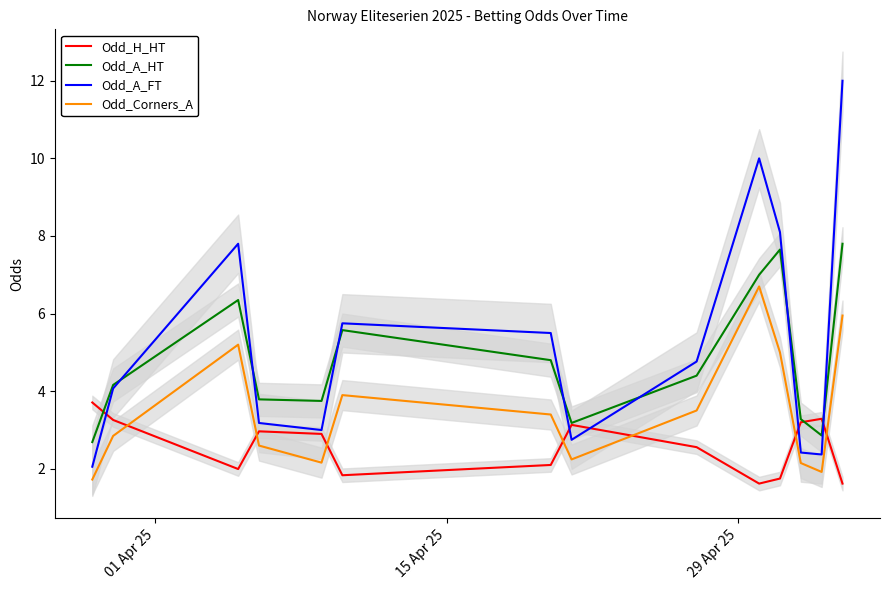

What is the value of the Odd_A_FT point at the 4th from the left?

3.2